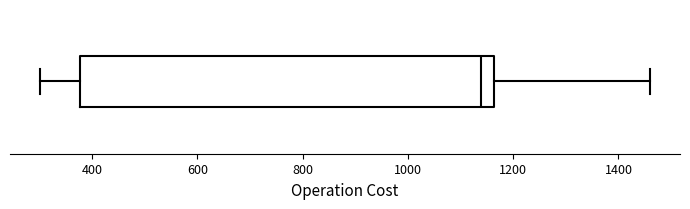

Transcribe this box plot: give where the median line is, the range the box spans, and where the two whiskers end, as read against the x-axis. The values are not printed on the chart, so give them approximately, as read against the axis.

median 1140, box 380 to 1160, whiskers 300 to 1460